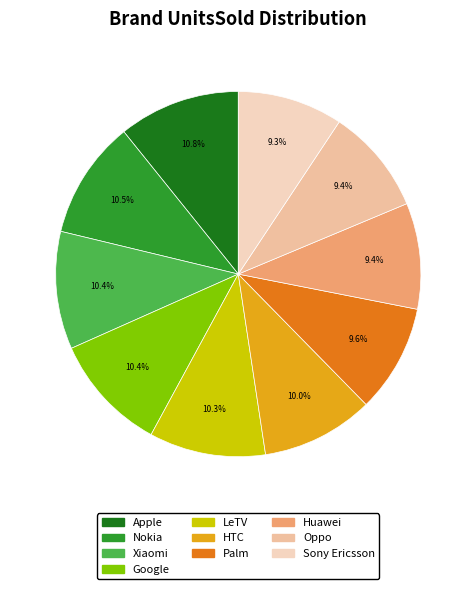

Between Oppo and Palm, which is larger?

Palm